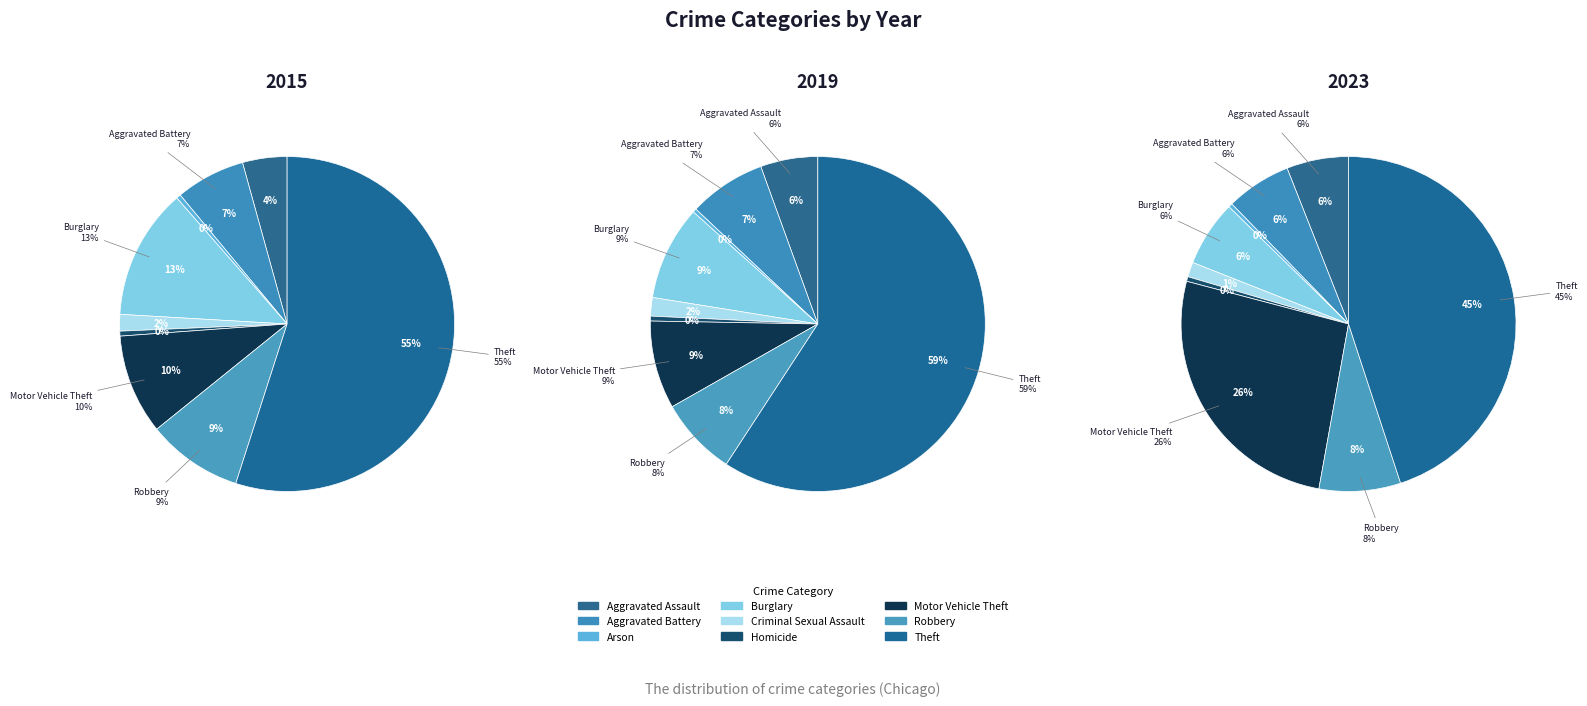

Which category has the smallest portion of the pie?

Arson